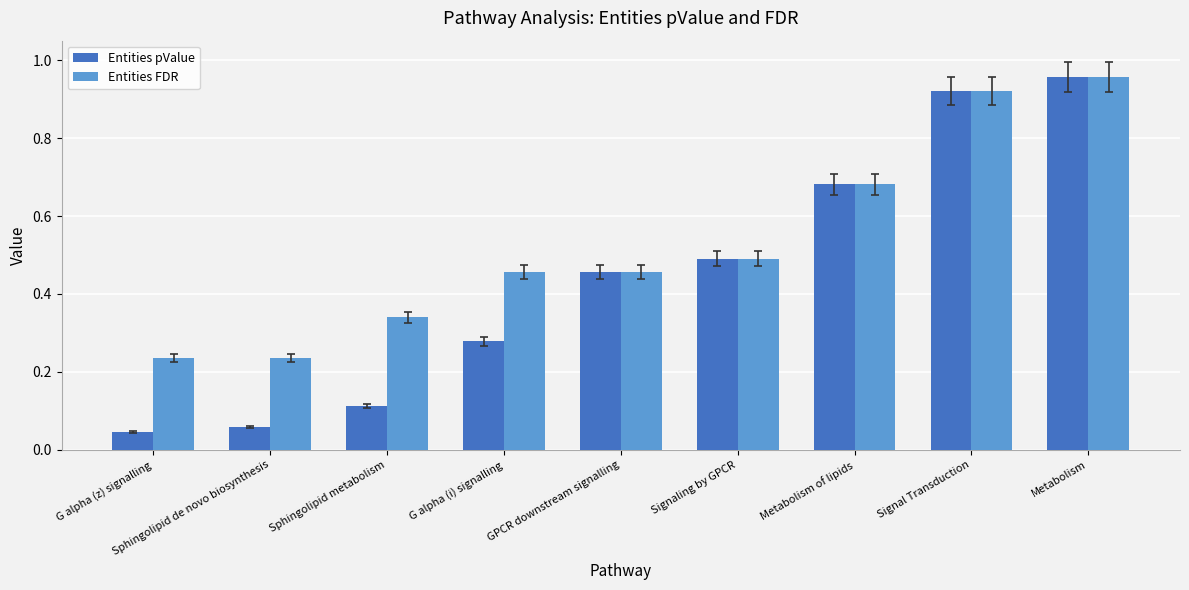

What are all the series names shown in the legend?

Entities pValue, Entities FDR